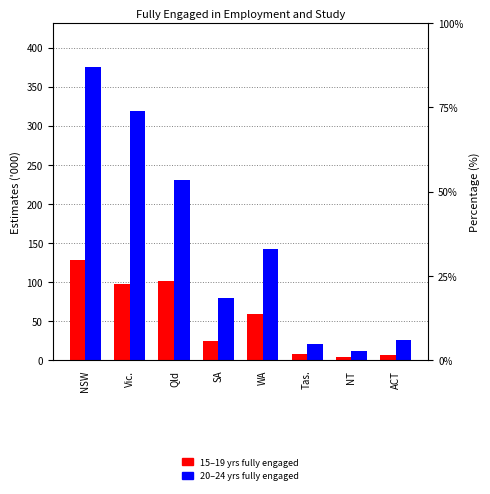

What is the value of the Fully engaged 15-19yrs bar at the 1st from the left?

128.3